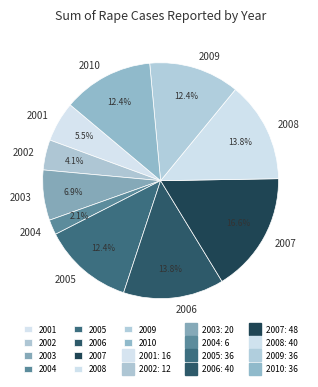

Is there a majority slice in this chart?

No